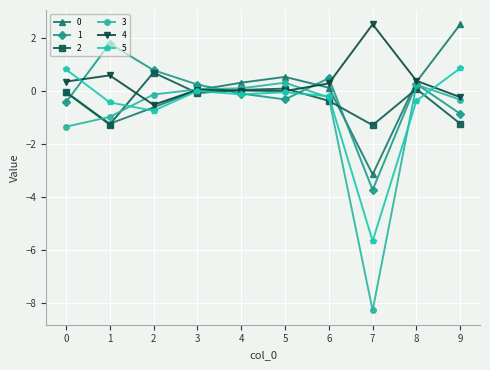

Is it true that 1 equals 0.5 at 6?

True